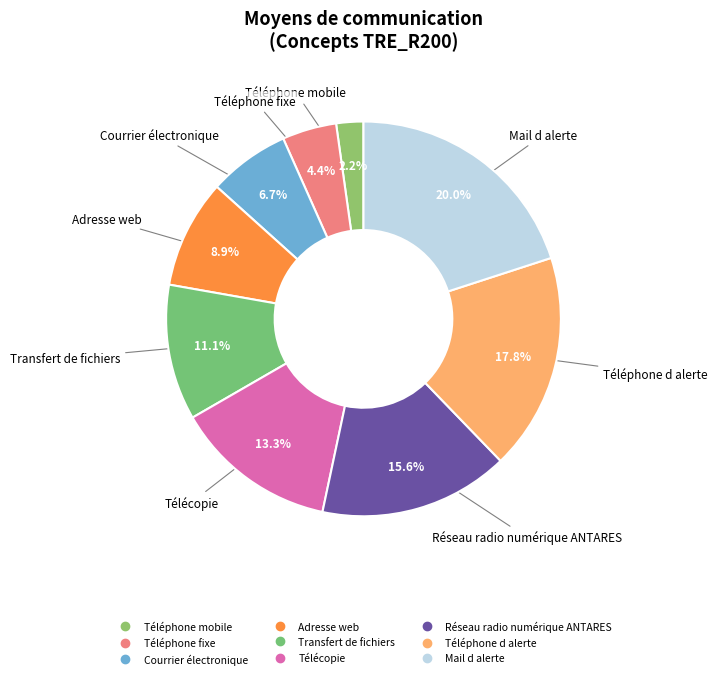

Does any single category account for the majority?

No